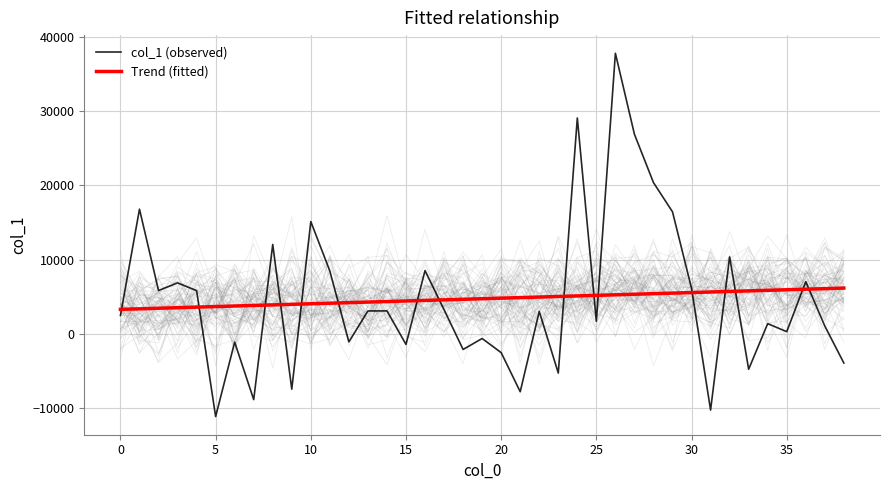

Which series changed the most between 26 and 38?

col_1 (observed)